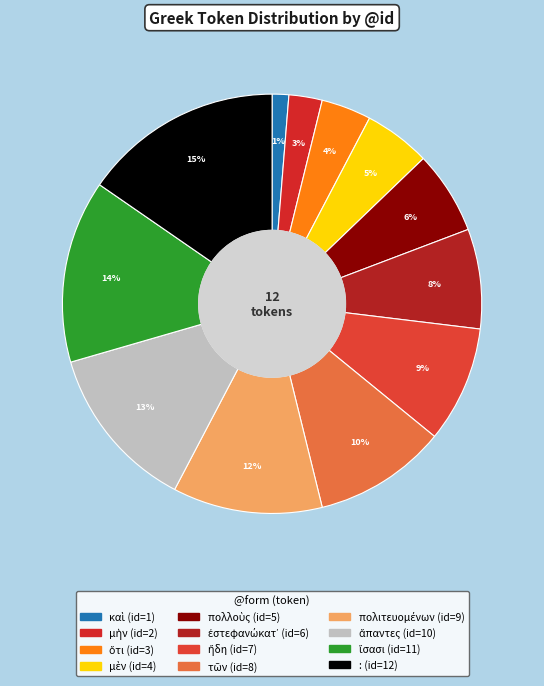

Combined, what portion of the pie is τῶν and ἤδη?

19.2%